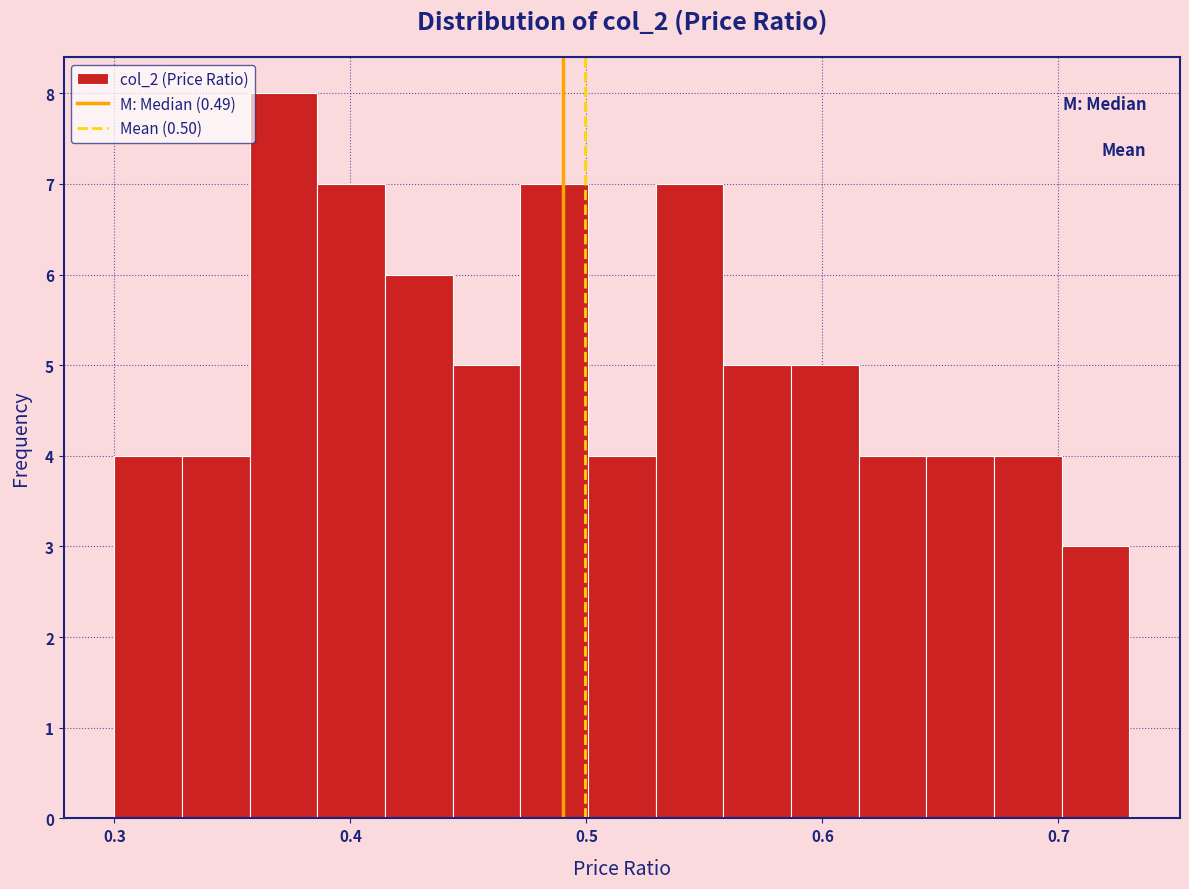

Read against the x-axis, roughly where is the centre of the tallest bar?

0.37